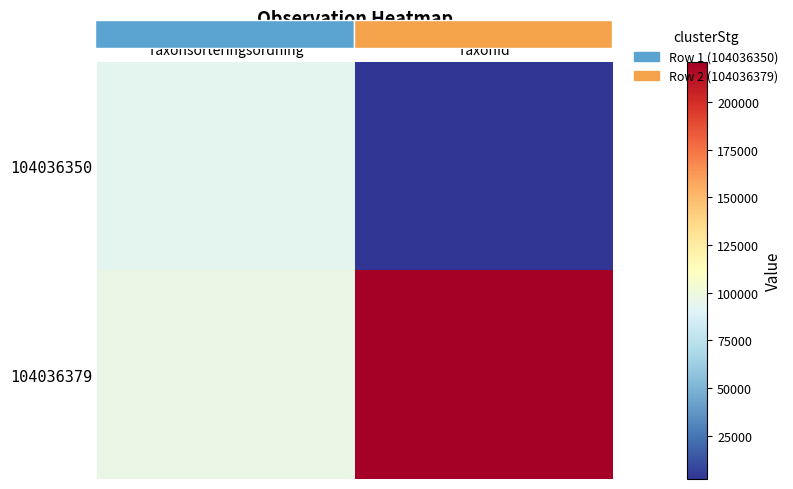

What is the average value of the 104036379 series?

158560